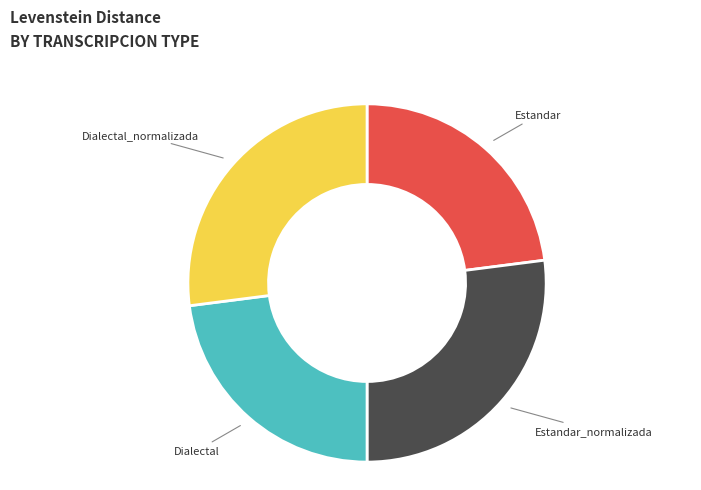

Is there any slice that represents more than half of the pie?

No